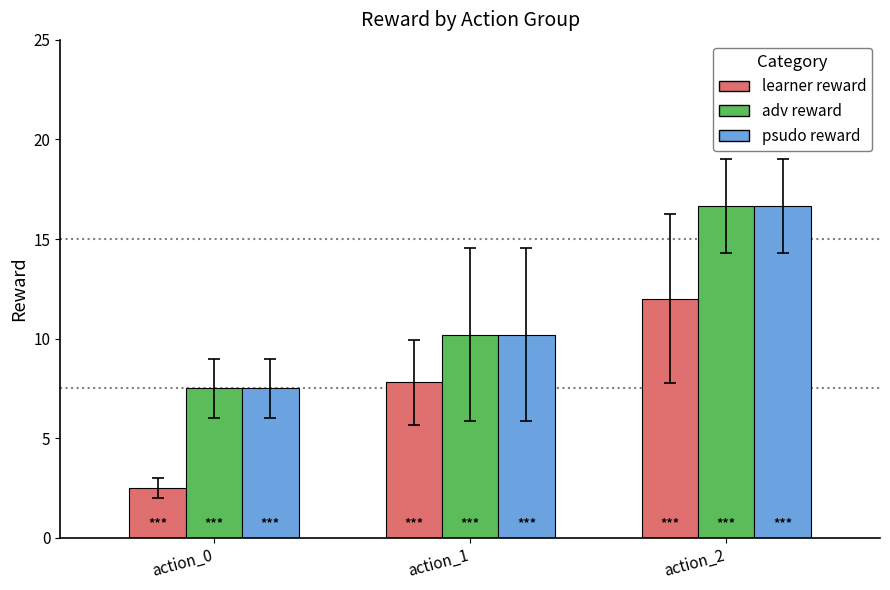

At which label does adv reward first exceed 10?

action_1